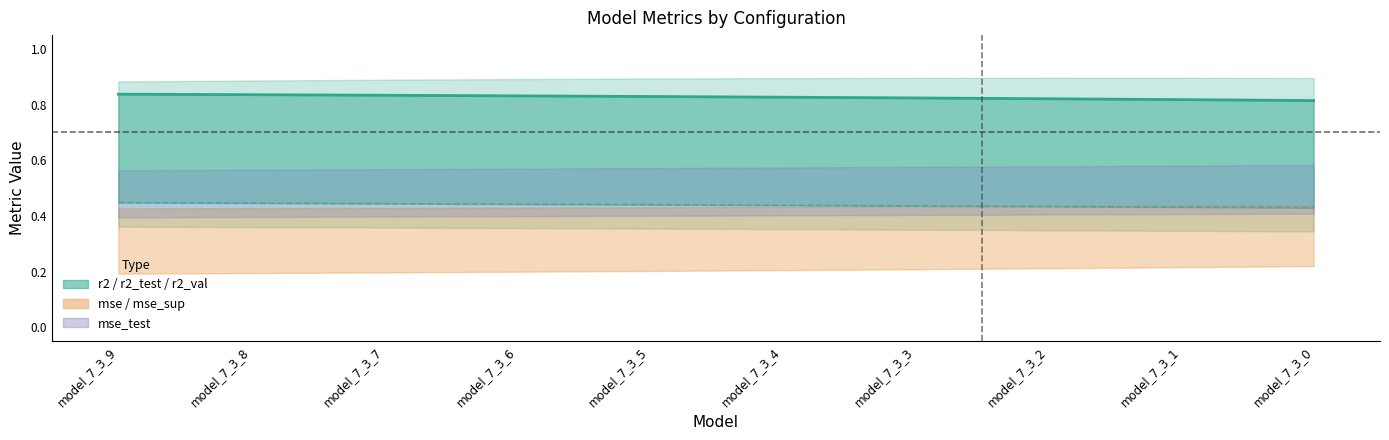

Which series has the widest spread of values?

r2